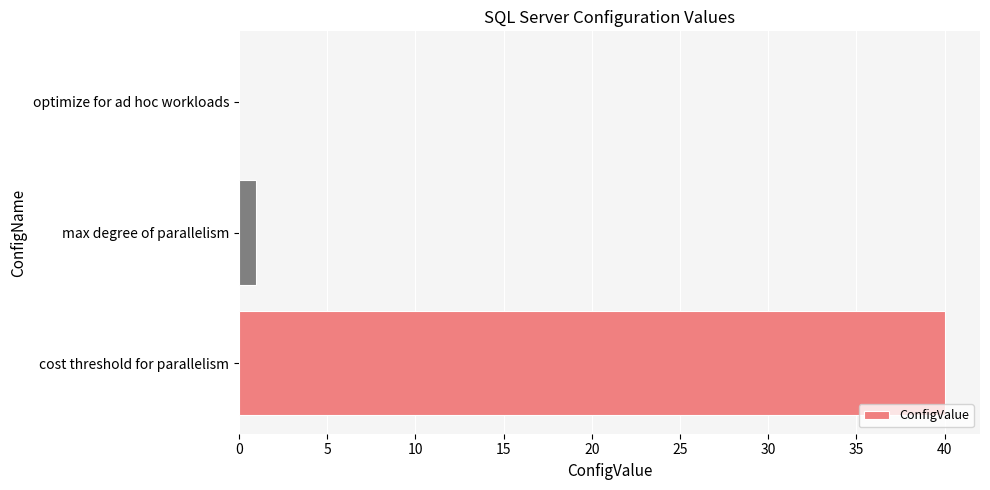

Where is the data nearest to the value 20?

max degree of parallelism